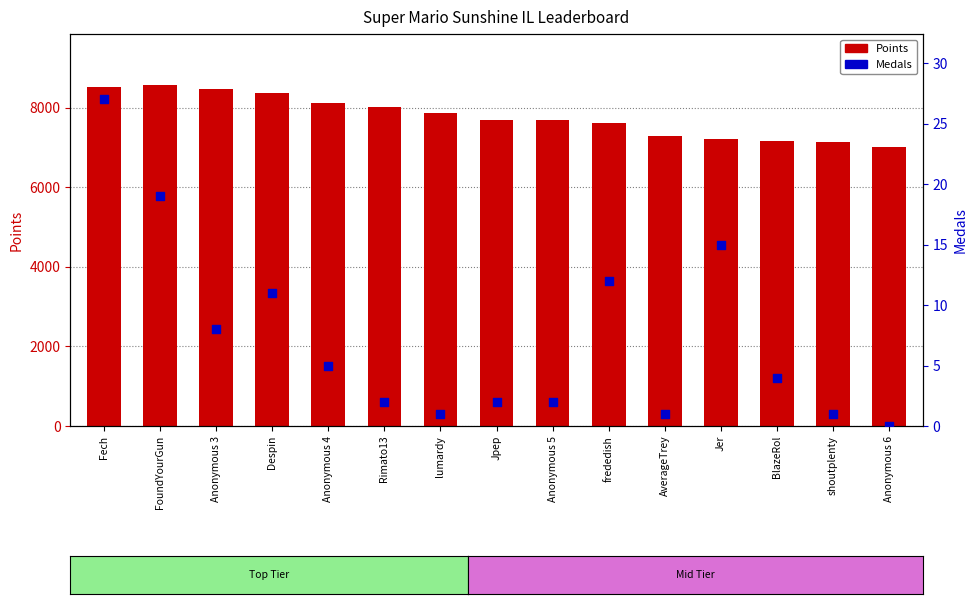

Which series has the widest spread of Y values?

Points